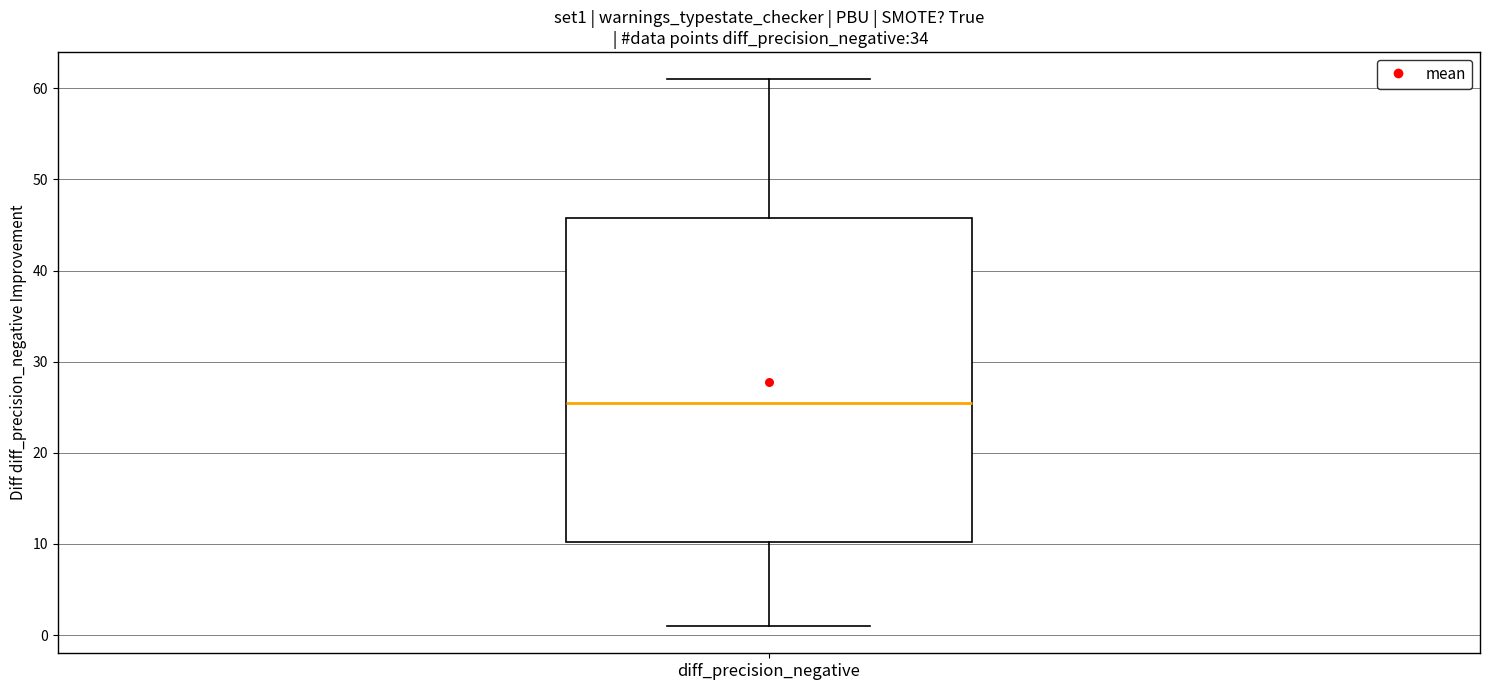

Transcribe this box plot: give where the median line is, the range the box spans, and where the two whiskers end, as read against the y-axis. The values are not printed on the chart, so give them approximately, as read against the axis.

median 26, box 10 to 46, whiskers 1 to 61